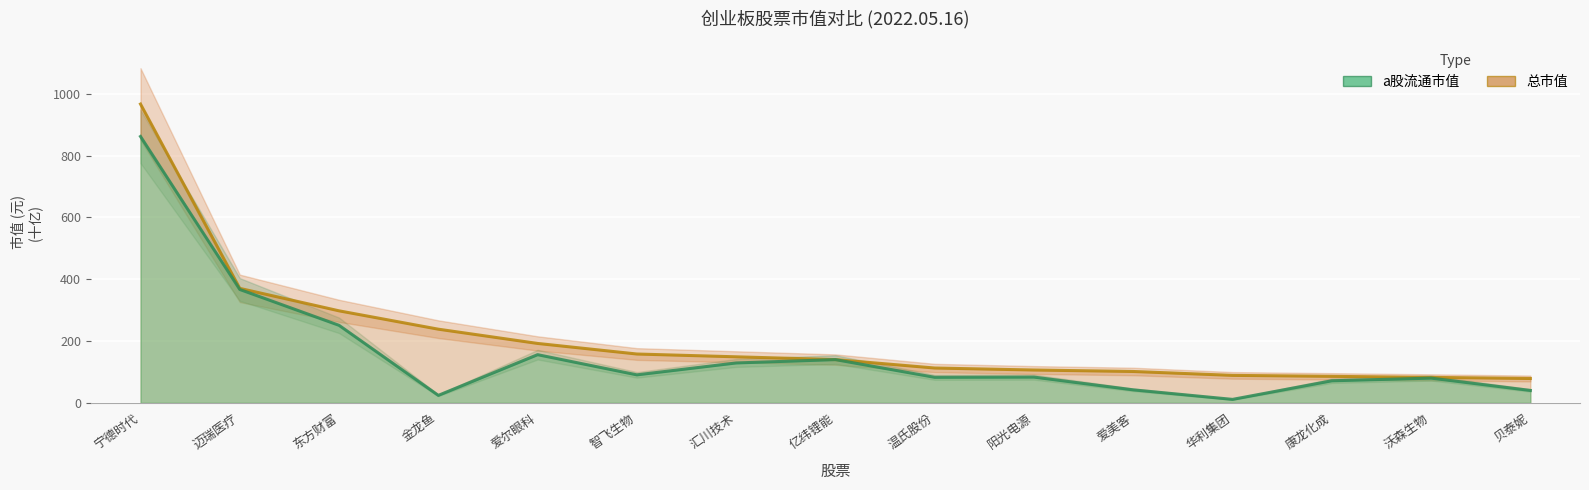

What is the greatest value displayed?

966.8